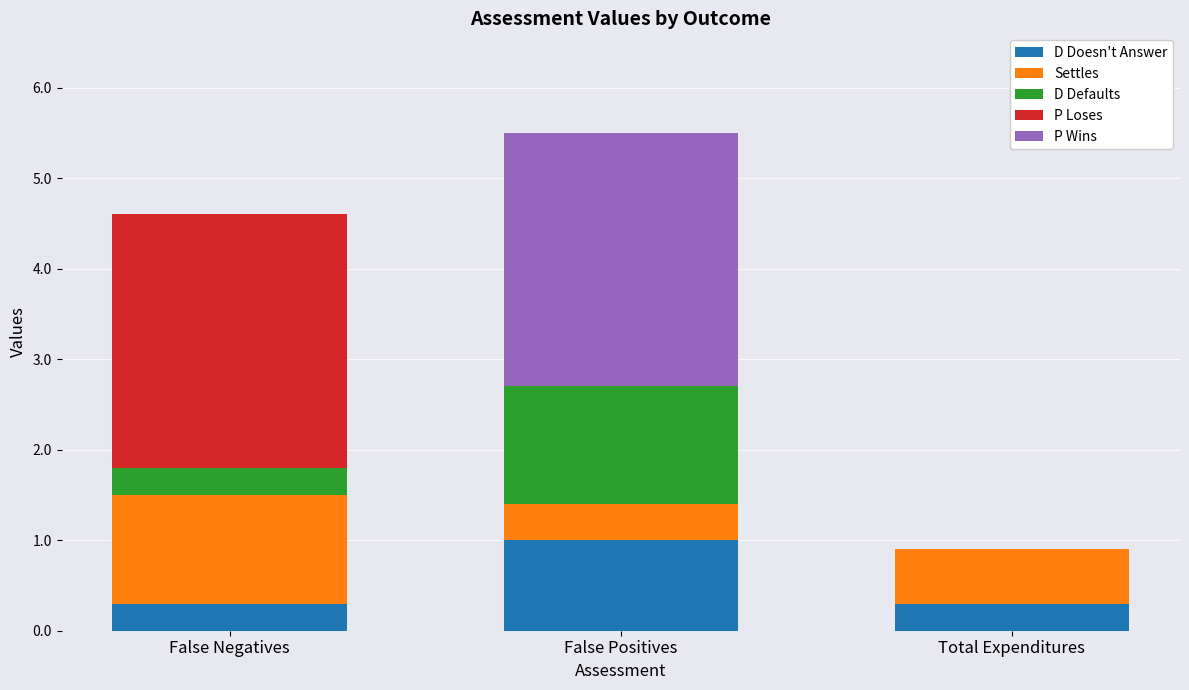

At which label does D Doesn't Answer reach its peak?

False Positives